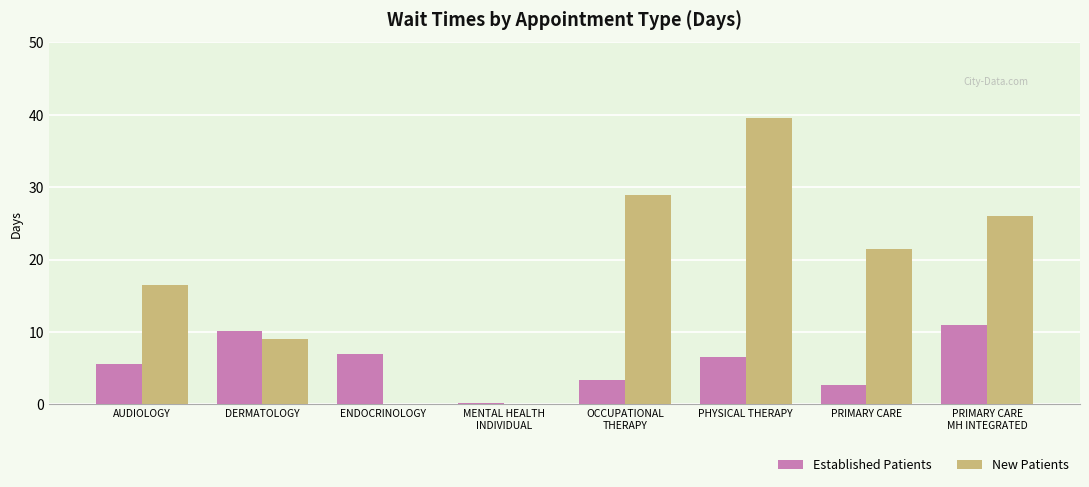

Where is Established Patients nearest to the value 5?

AUDIOLOGY